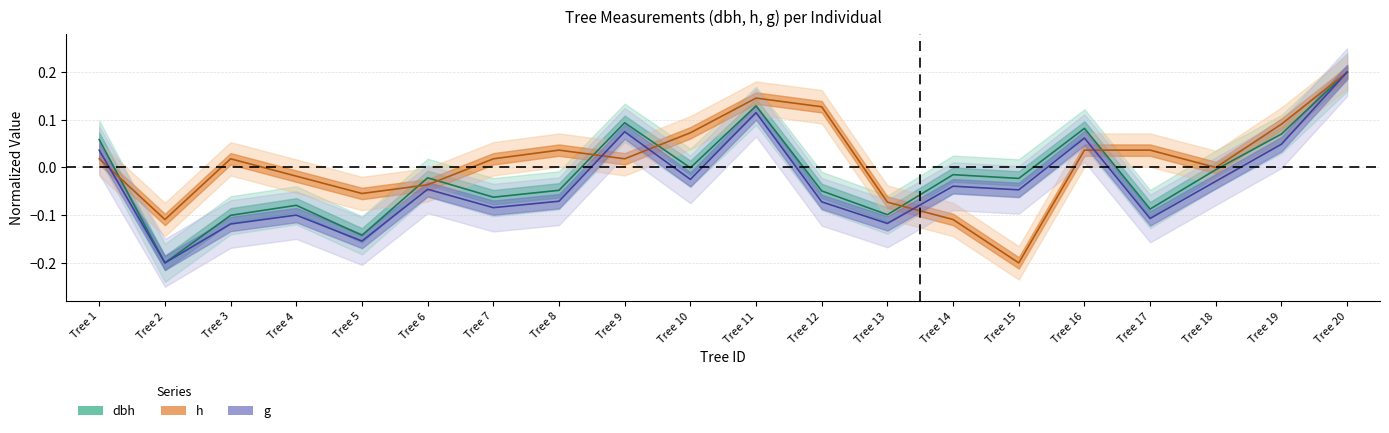

At how many categories does at least one series exceed 0?

12